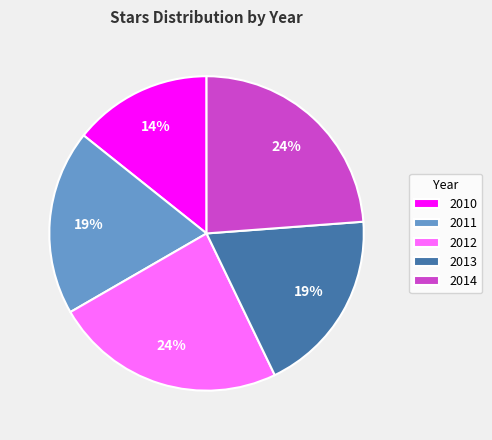

How many segments does this pie chart have?

5